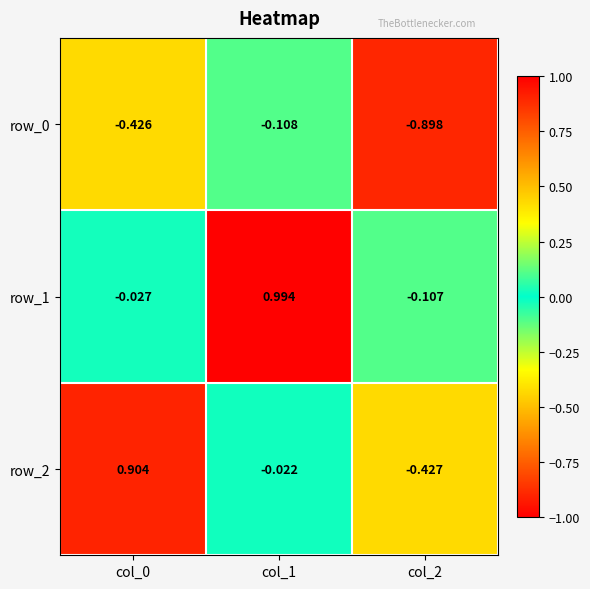

How many data points in row_2 are less than 0?

2